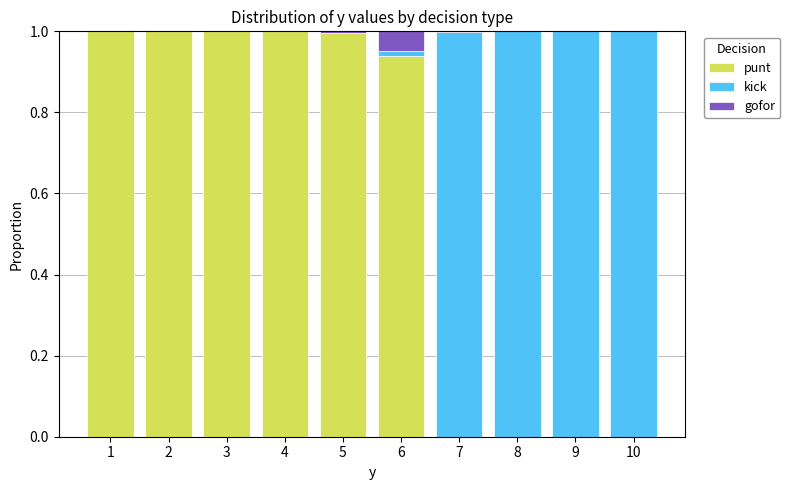

What is the total value across all series at 10?

1.0